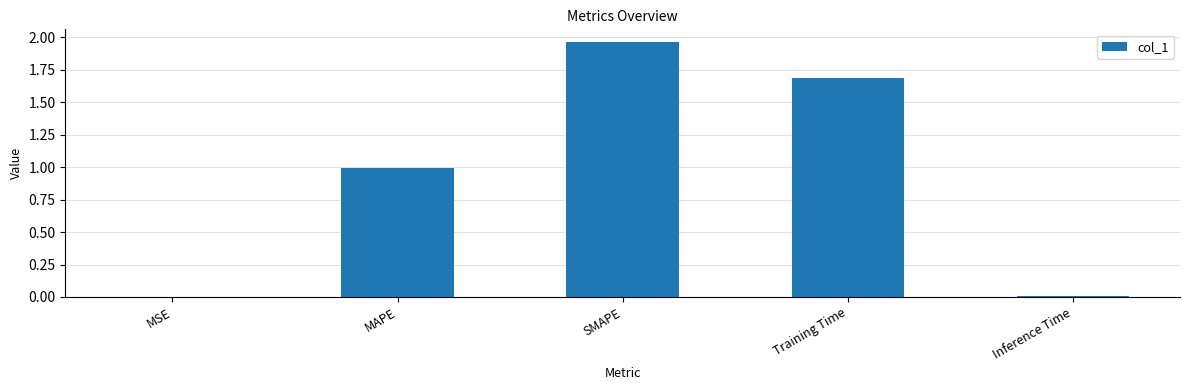

The chart shows a value of 1.7 at Training Time. True or false?

True